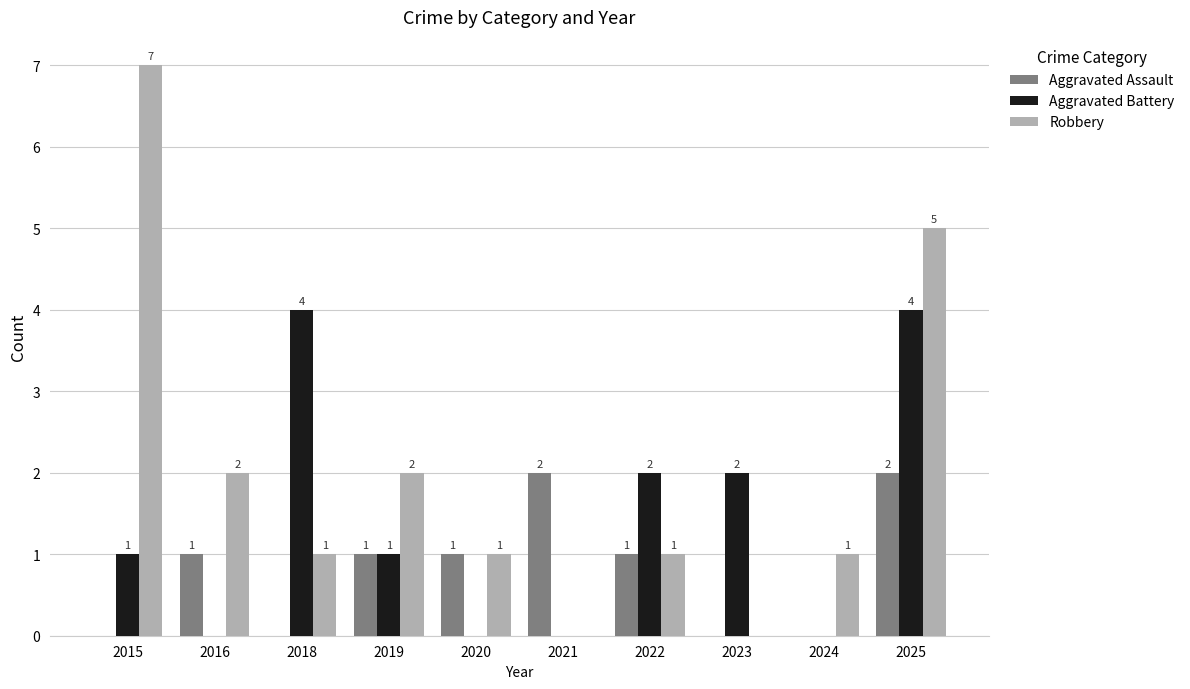

What is the spread (max minus min) of values at 2025?

3